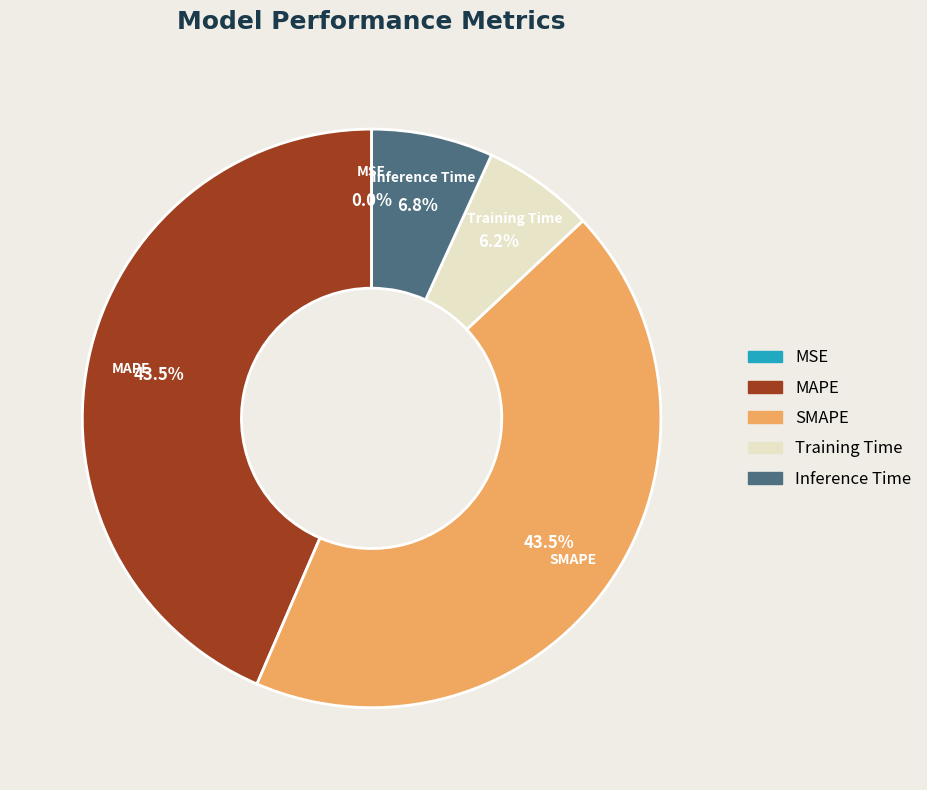

Between Inference Time and SMAPE, which is larger?

SMAPE